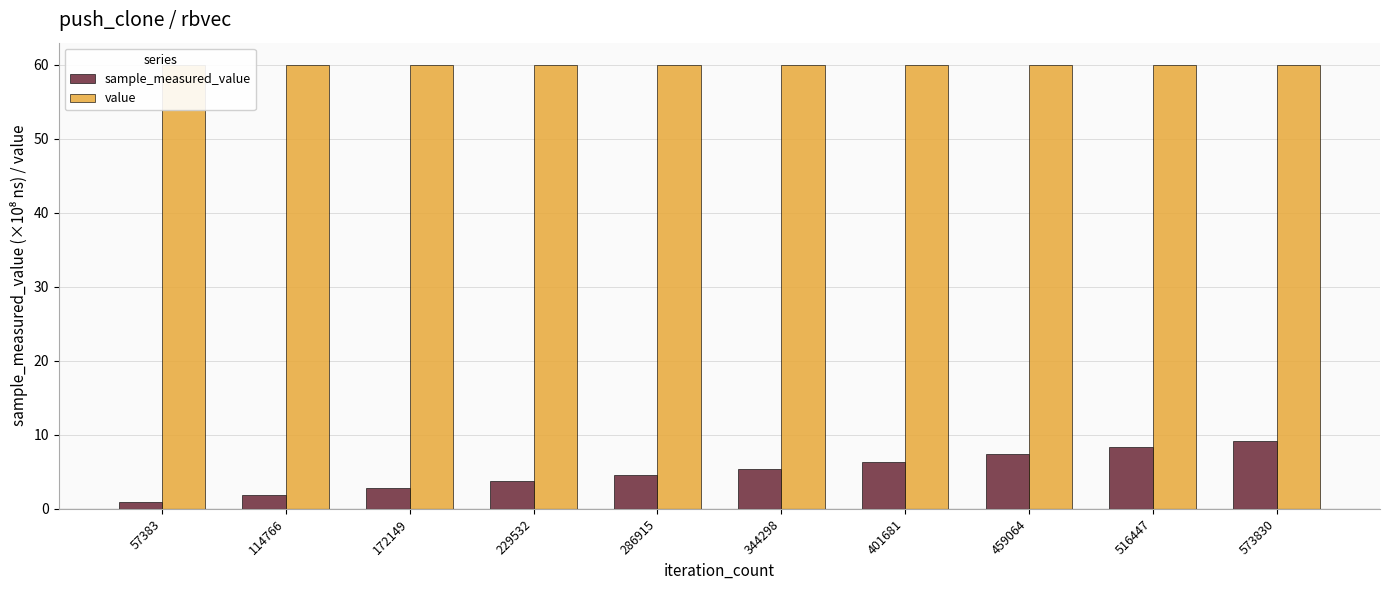

What is the difference between the highest and lowest values at 114766?

58.2